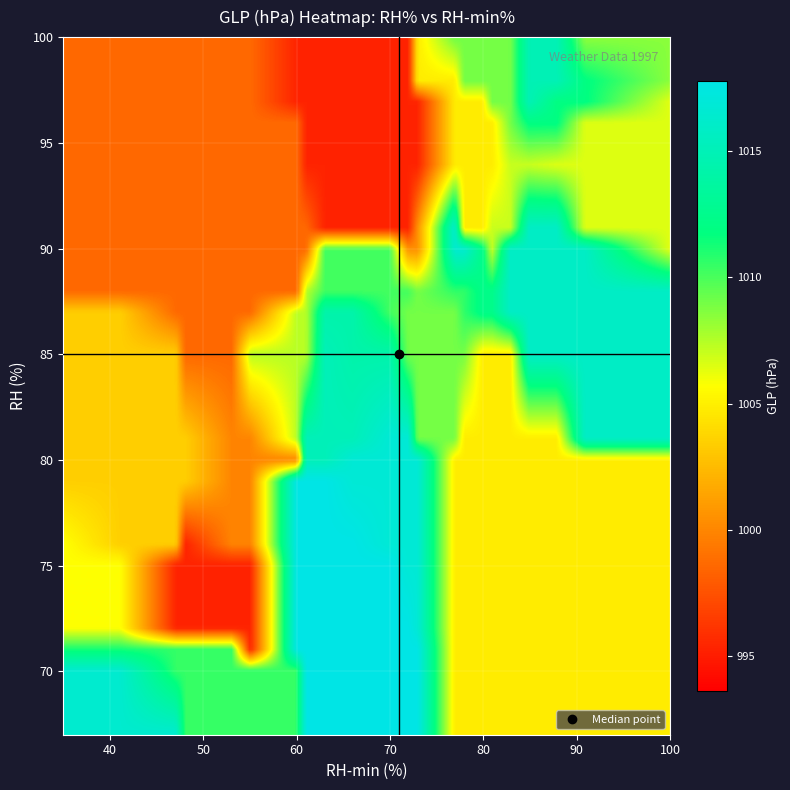

Which label corresponds to the largest value in the chart?

35